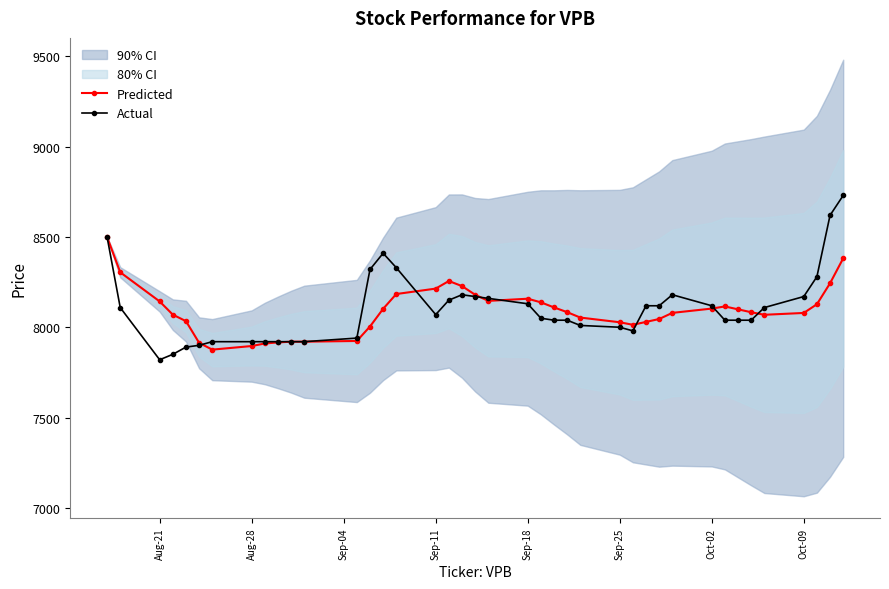

What is the maximum value for Actual?

8730.0